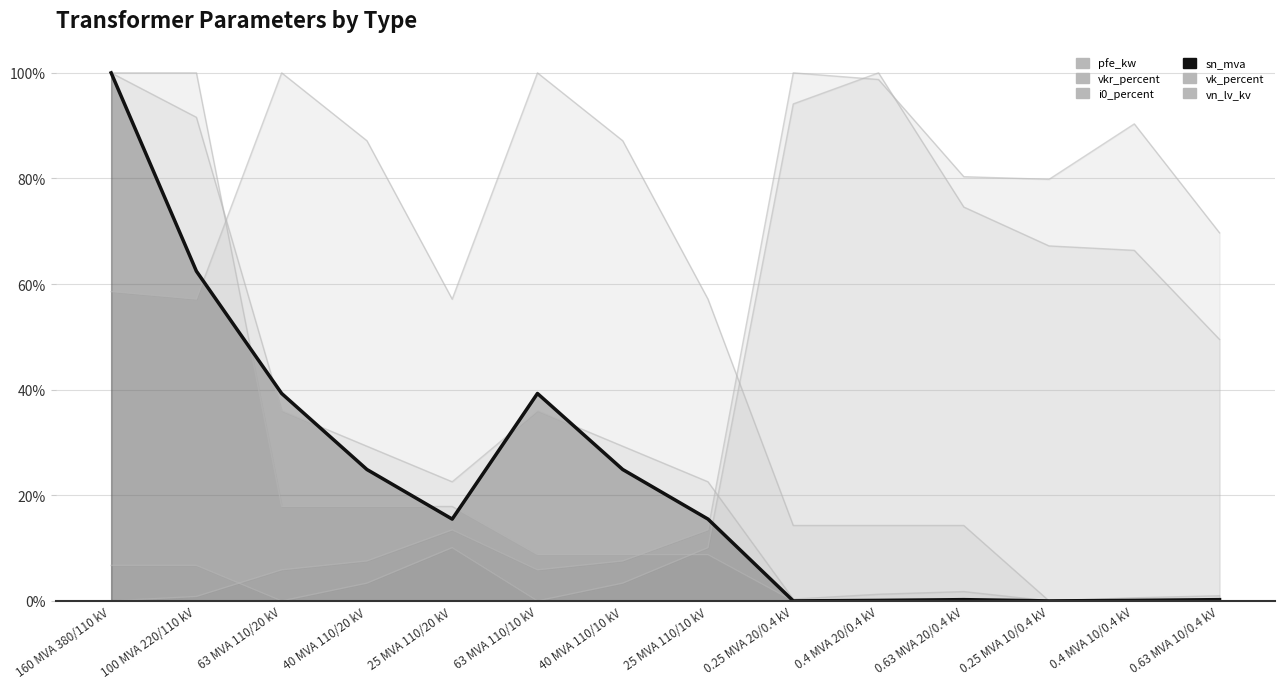

What is the label of the 4th point from the right?

0.63 MVA 20/0.4 kV